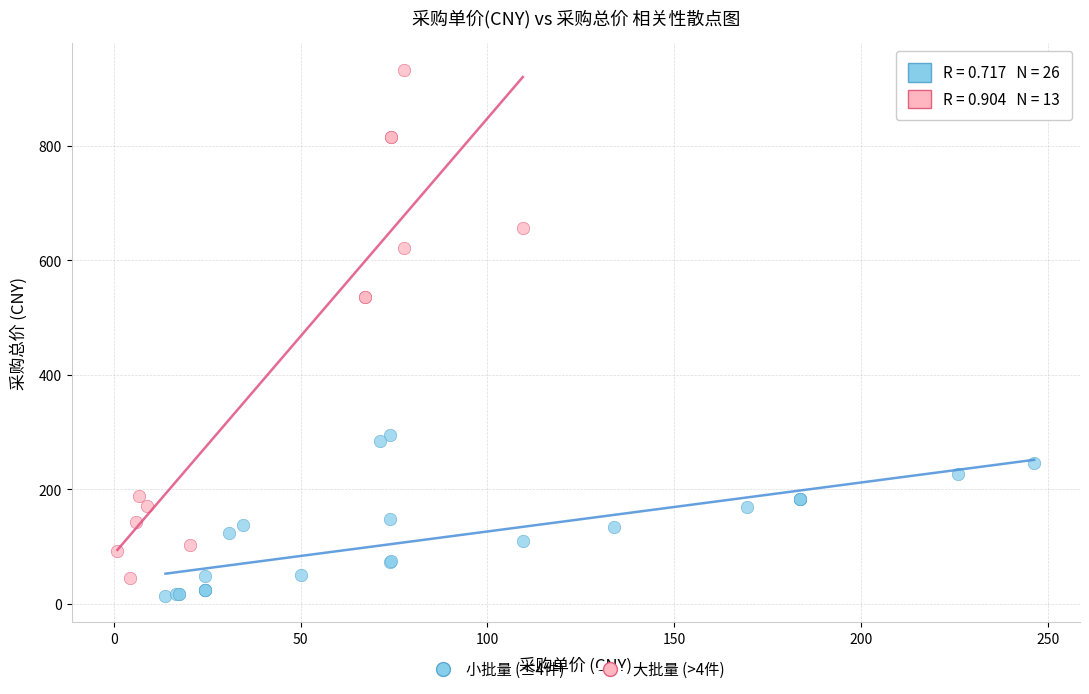

Which series has the widest spread of Y values?

大批量 (>4件)